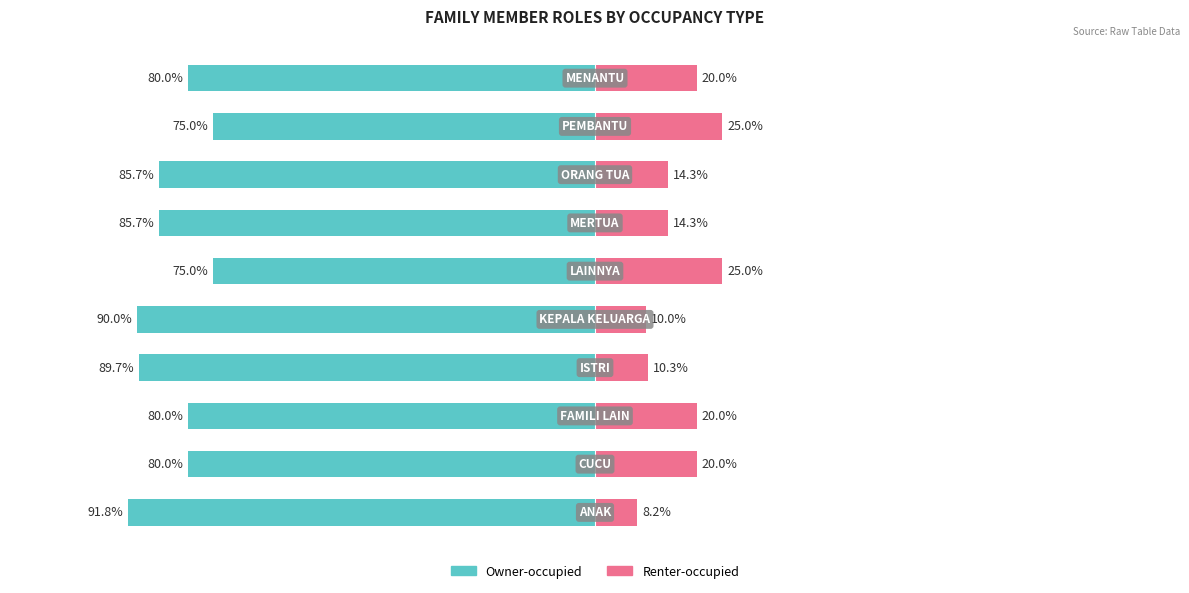

Rank the series at 1 from highest to lowest value.

Renter-occupied, Owner-occupied